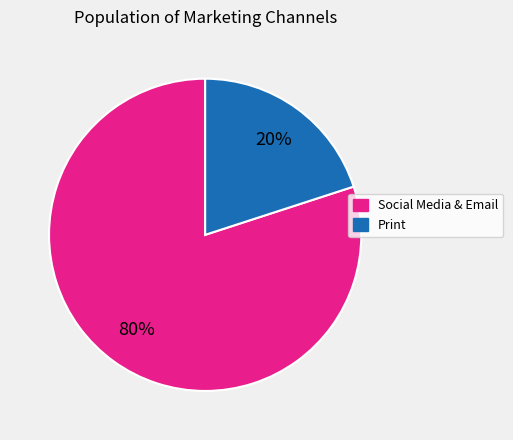

How many slices are in this pie chart?

2